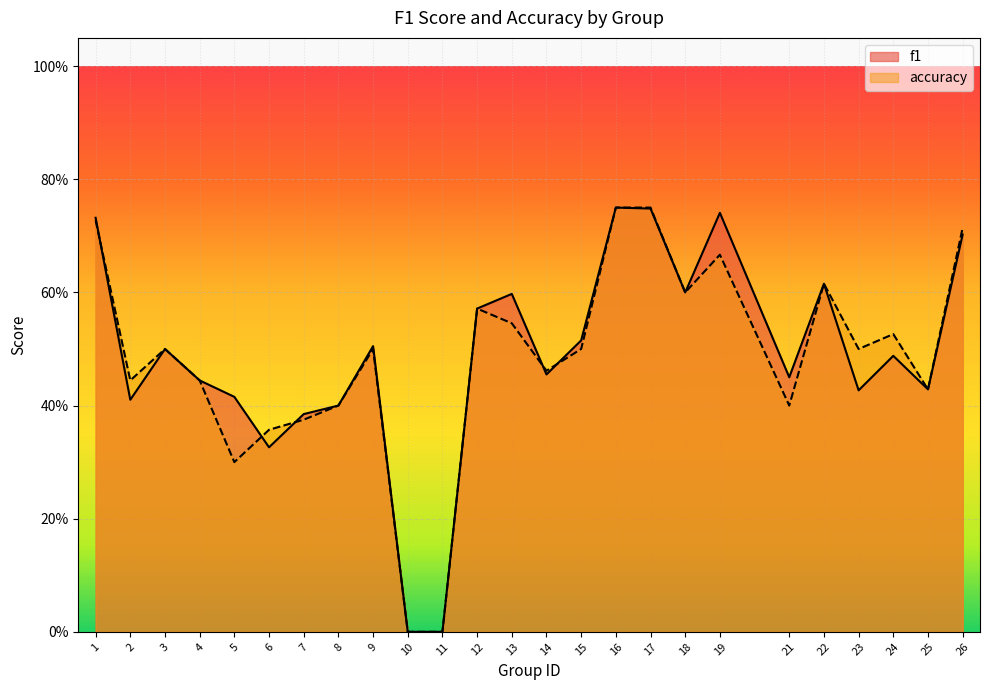

How many times do accuracy and f1 cross each other?

5